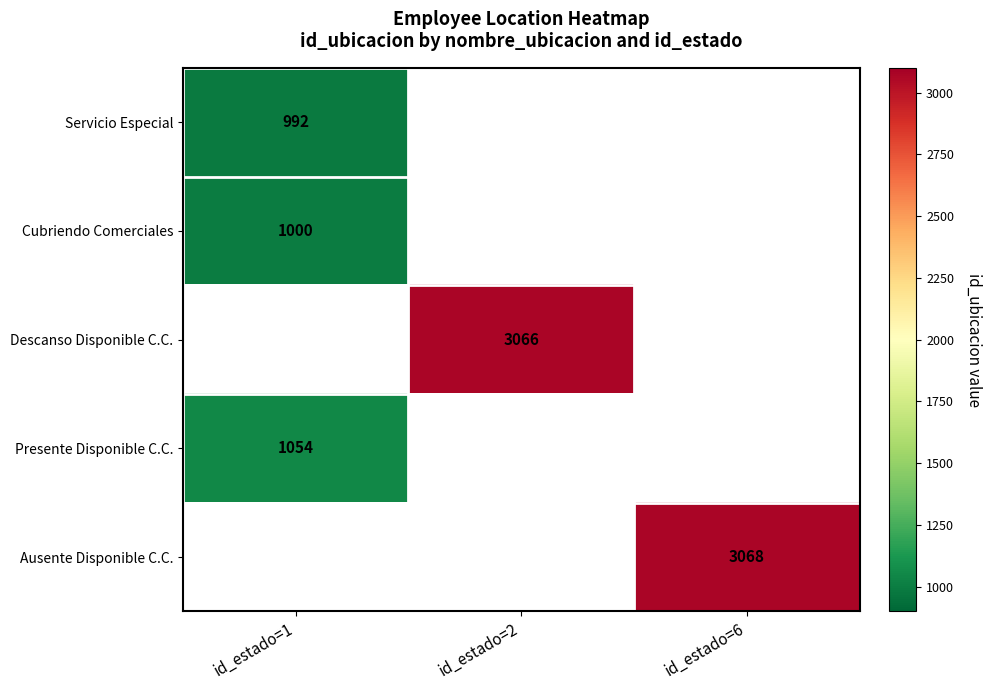

Count the number of data series in this chart.

5